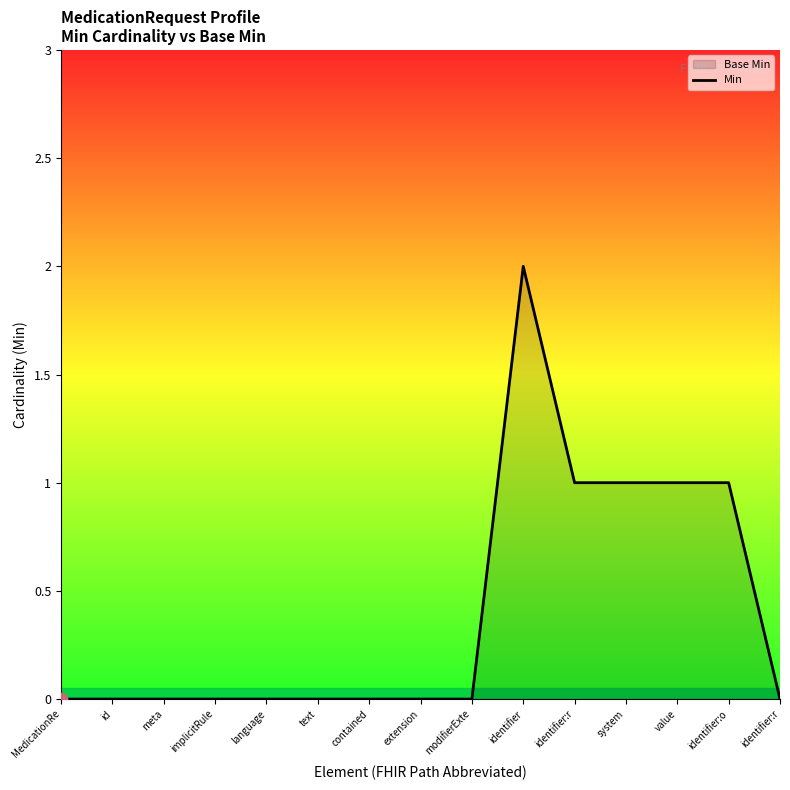

What is the change in value from meta to system?

+1